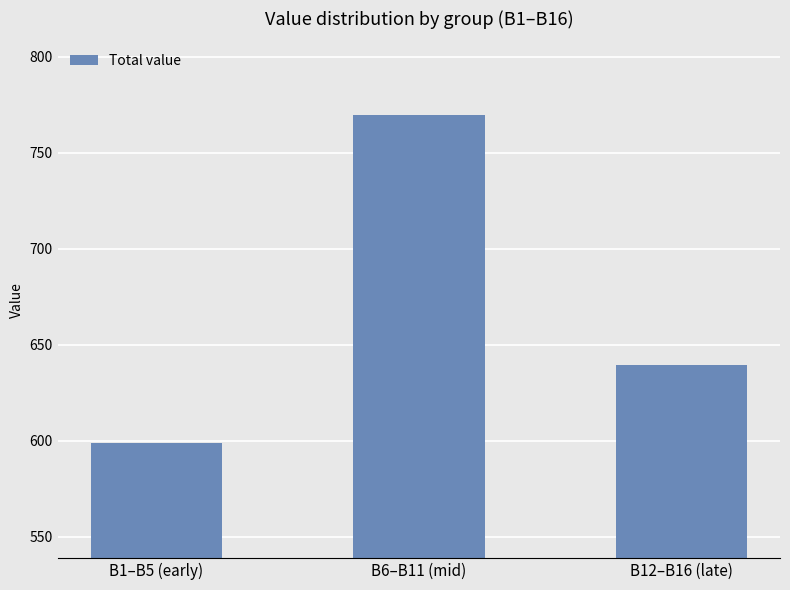

List the labels in order of value, smallest first.

B1–B5 (early), B12–B16 (late), B6–B11 (mid)